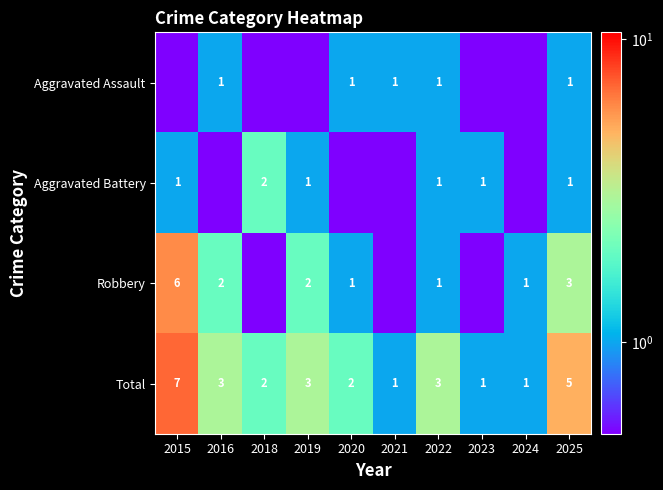

Is it true that Aggravated Battery equals 2.0 at 2018?

True